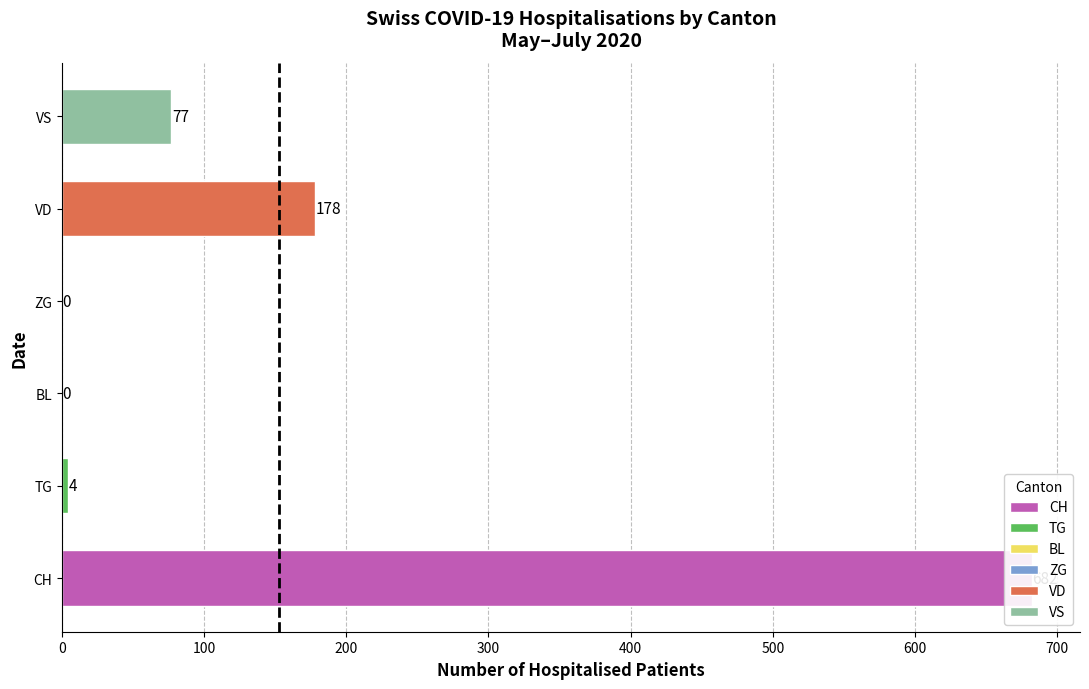

True or false: the data shows 1 at 100.

True